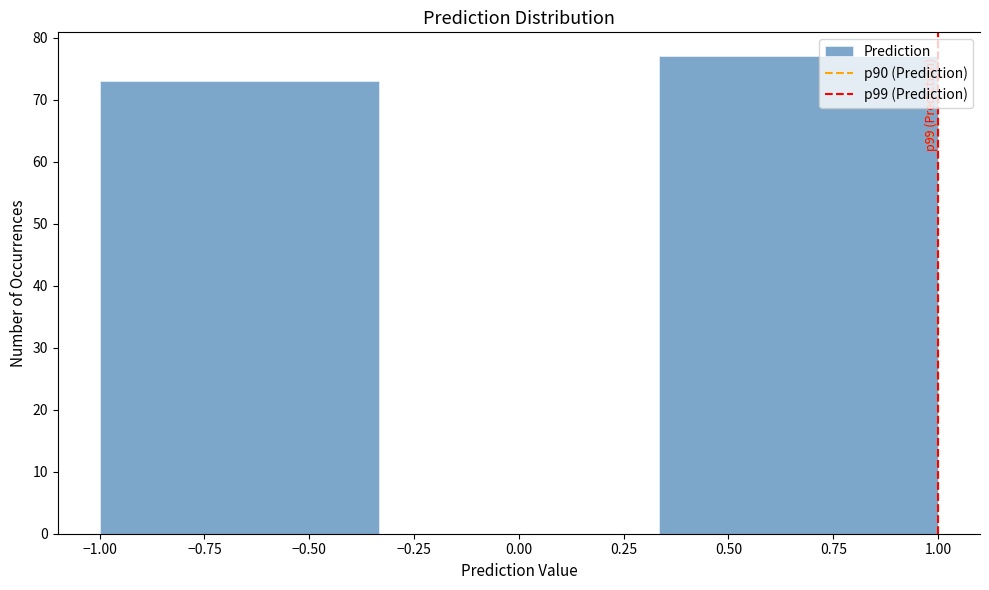

Over which range of the x-axis is the bar tallest?

0.35 to 1.00